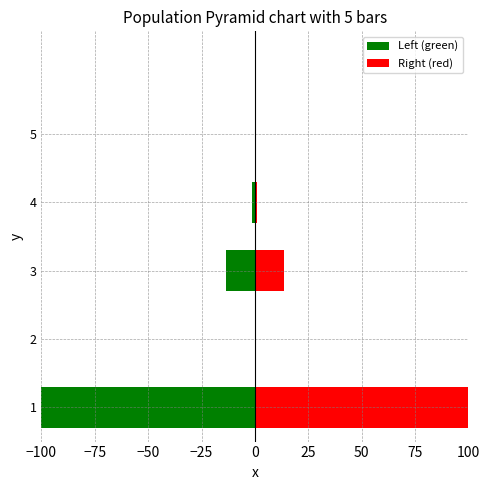

Reading right to left, what are all the values shown in this chart?

Left (green): 0.0	-1.2	-13.4	0.0	-100.0
Right (red): 0.0	1.2	13.4	0.0	100.0